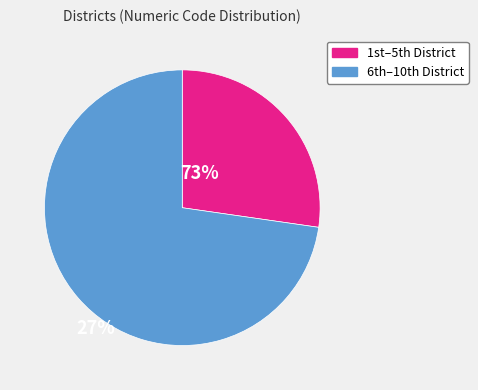

Which slice is the largest?

6th–10th District